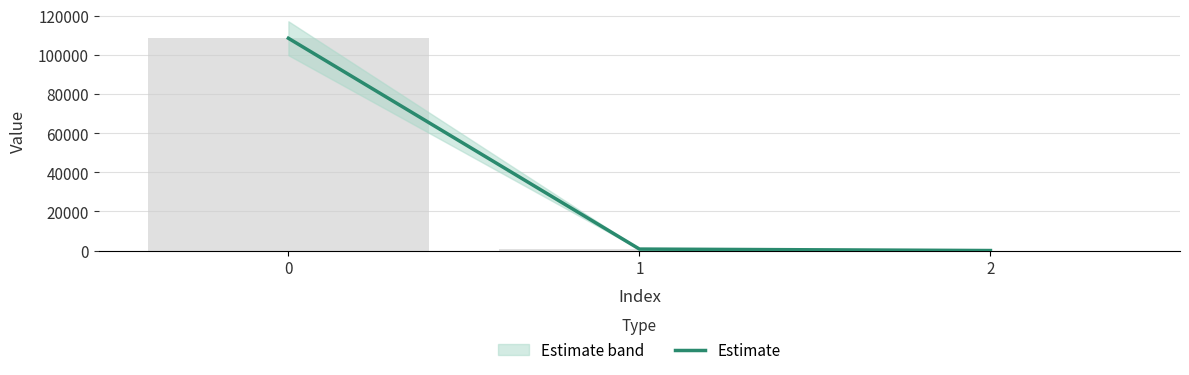

How many data points are less than 748?

1